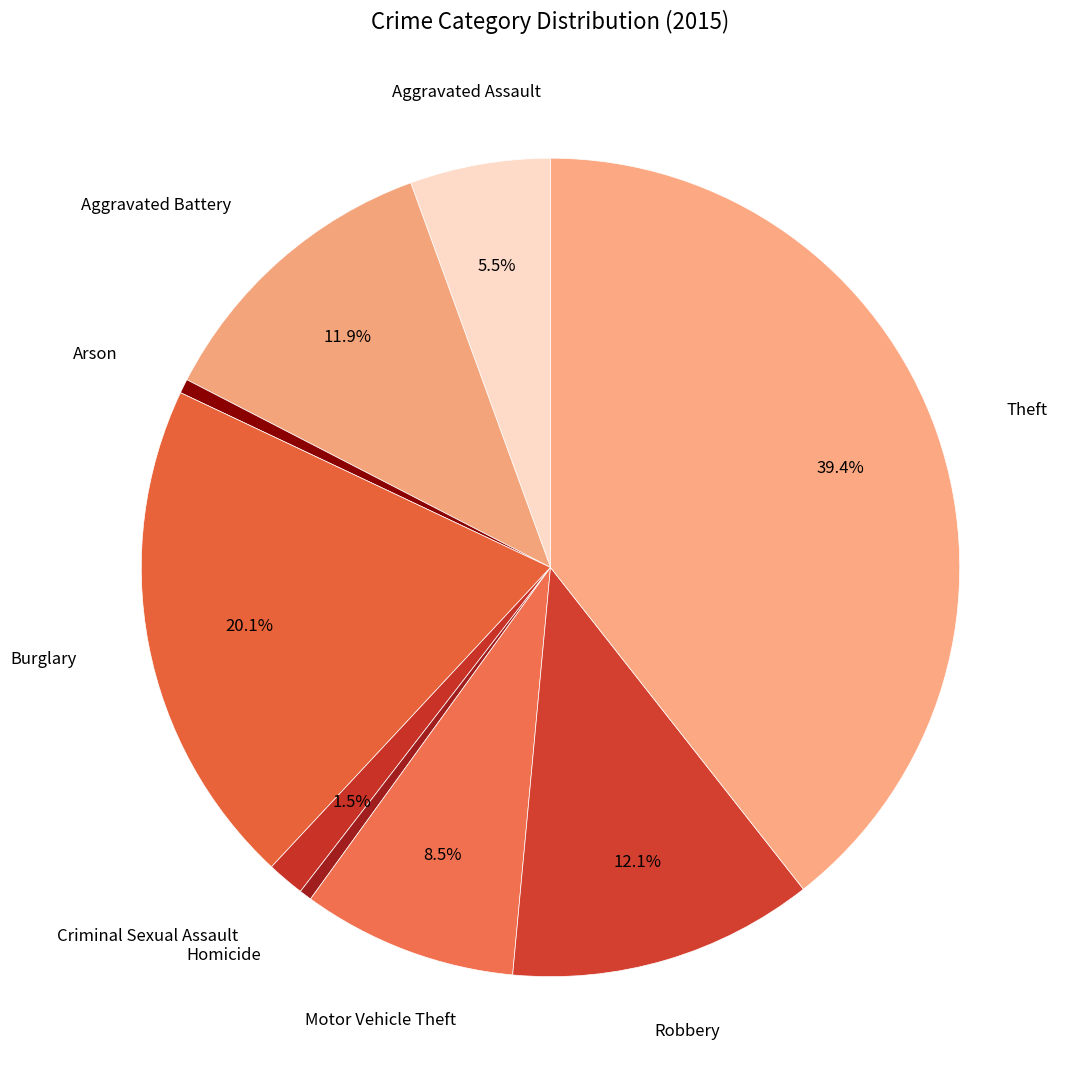

How many segments does this pie chart have?

9